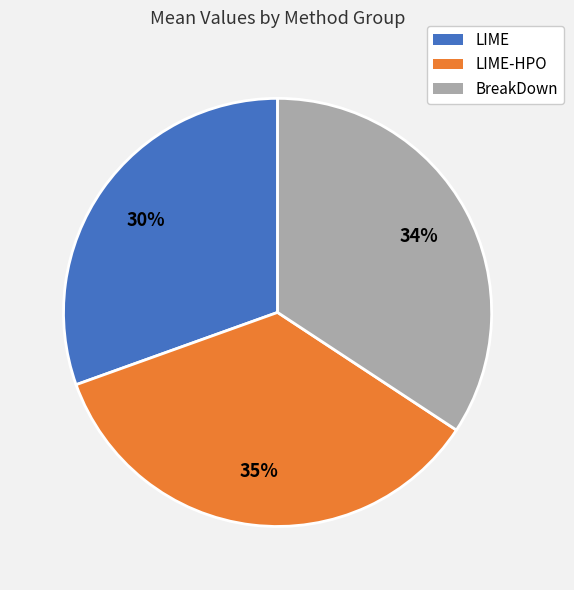

To the nearest percent, what is the average slice percentage?

33%